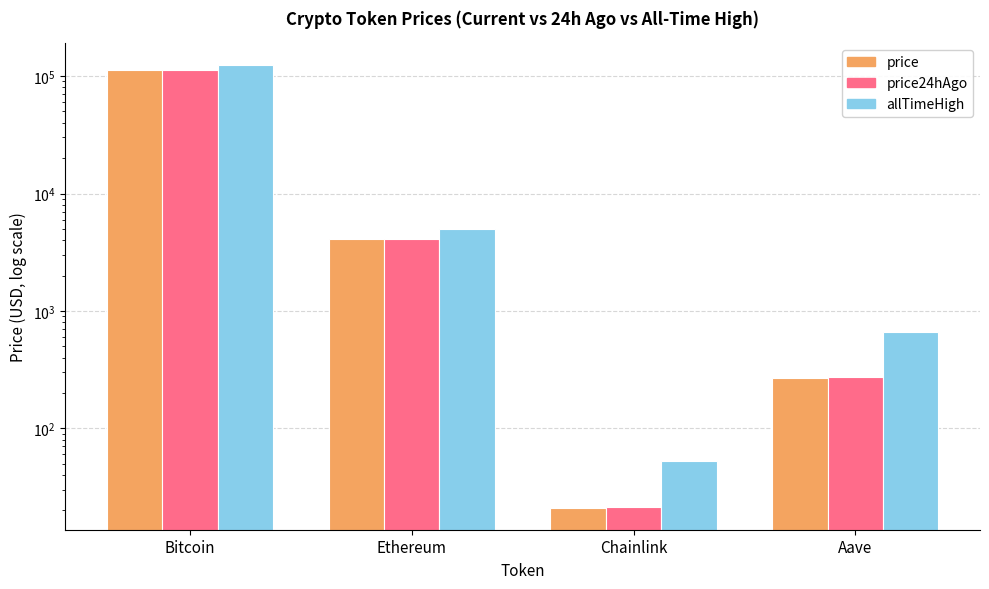

Reading left to right, extract all data points from this chart.

price: 112815.0	4097.8	21.1	267.4
price24hAgo: 113563.0	4133.6	21.3	273.7
allTimeHigh: 124128.0	4946.1	52.7	661.7